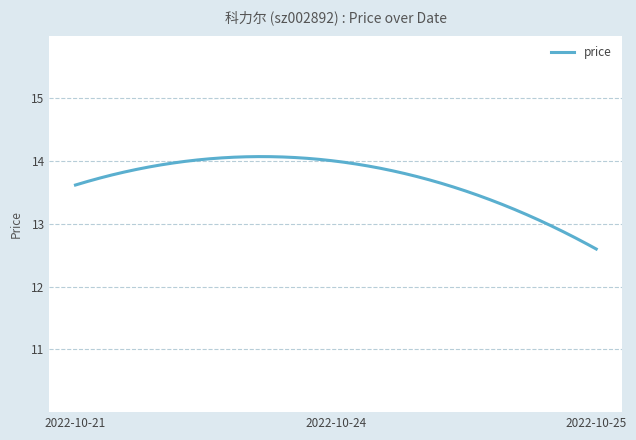

What is the maximum value shown in the chart?

14.1